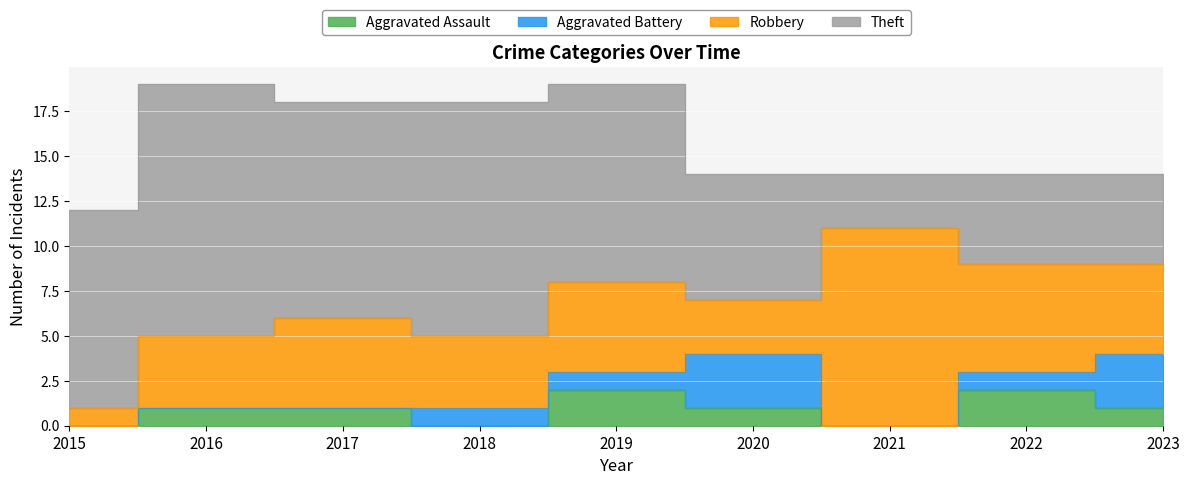

Is it true that Aggravated Battery equals 1 at 2022?

True